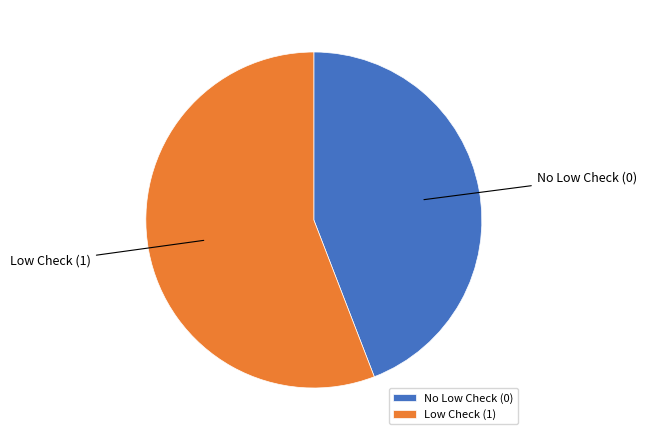

Which has a higher value, No Low Check (0) or Low Check (1)?

Low Check (1)